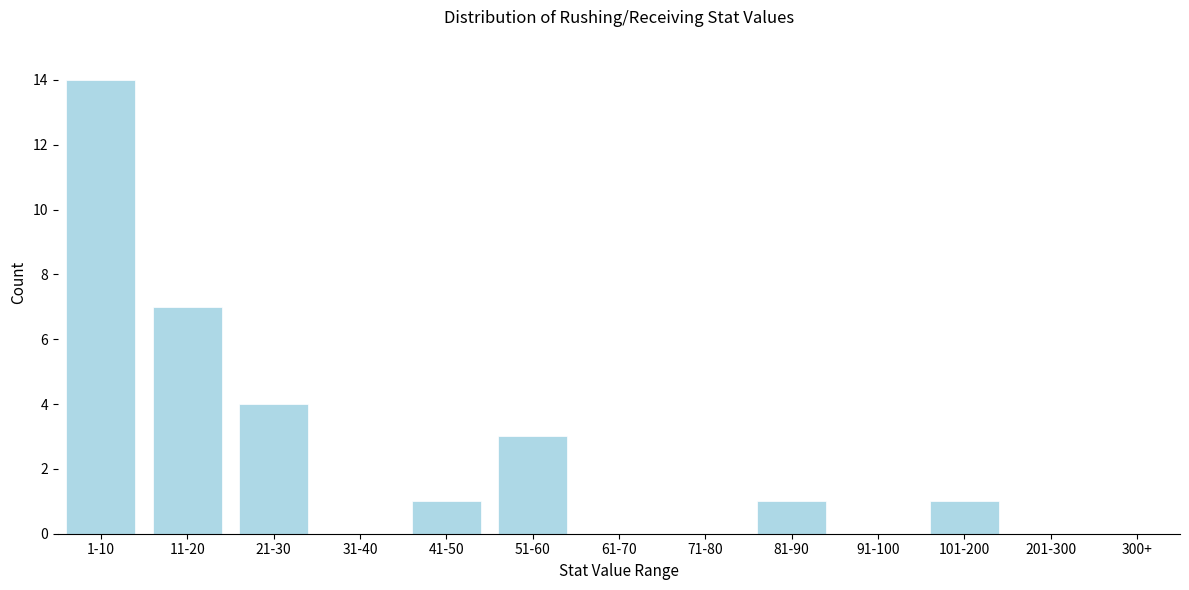

Reading left to right, transcribe all the data shown in this chart.

1-10=14	11-20=7	21-30=4	31-40=0	41-50=1	51-60=3	61-70=0	71-80=0	81-90=1	91-100=0	101-200=1	201-300=0